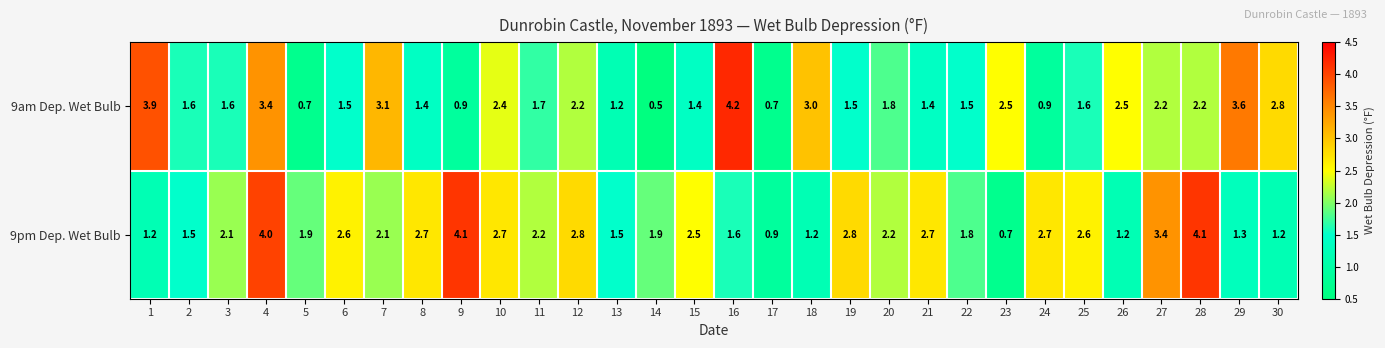

Where is 9am Dep. Wet Bulb nearest to the value 2?

20